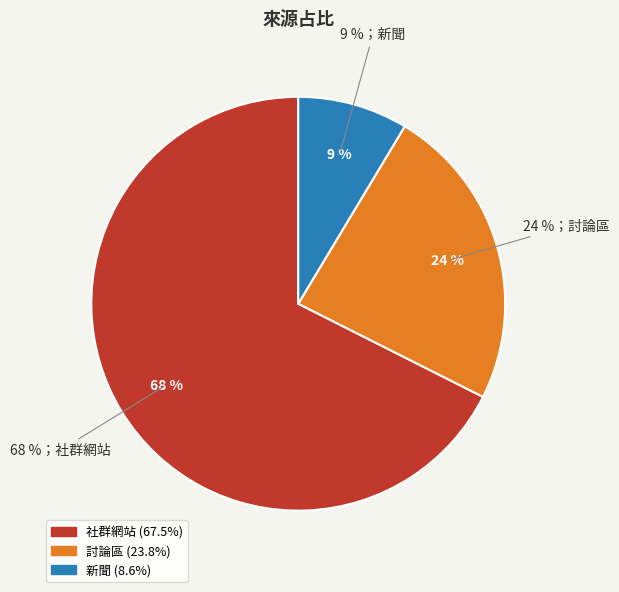

Count the number of slices in the pie.

3